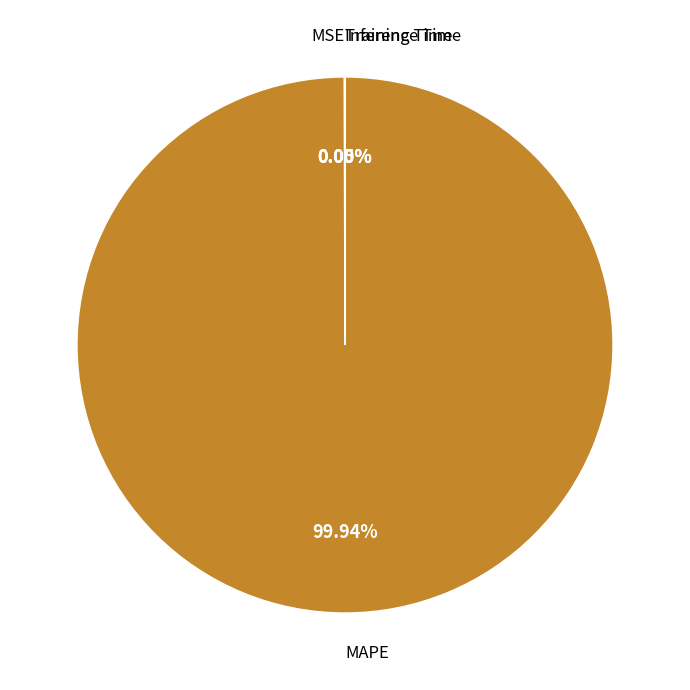

Is there a majority slice in this chart?

Yes